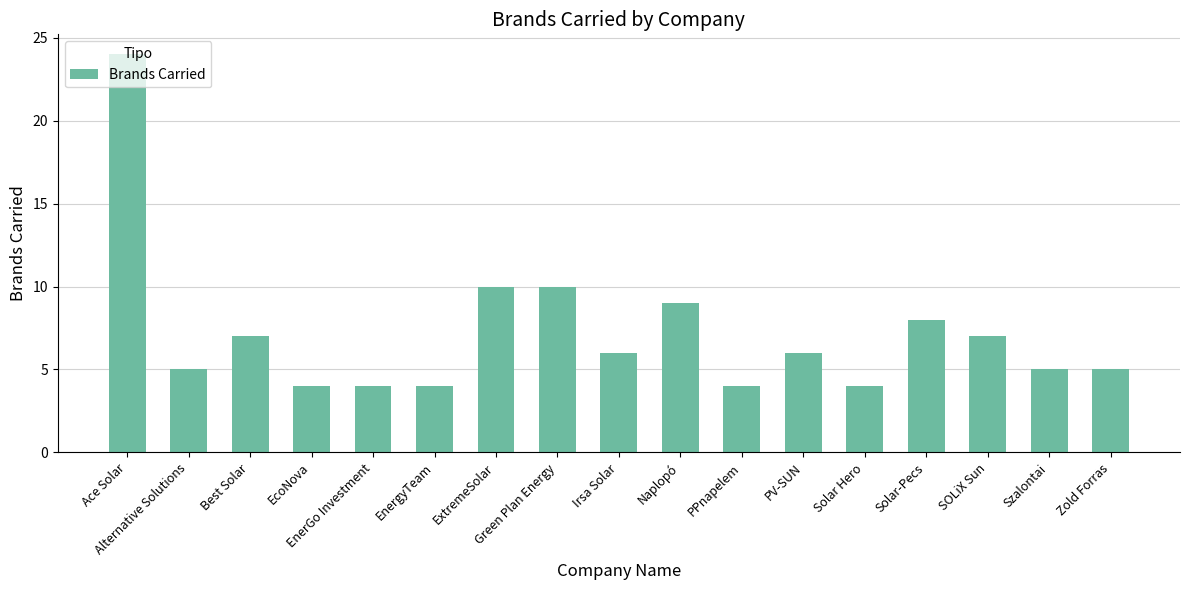

How many bars are there in total?

17